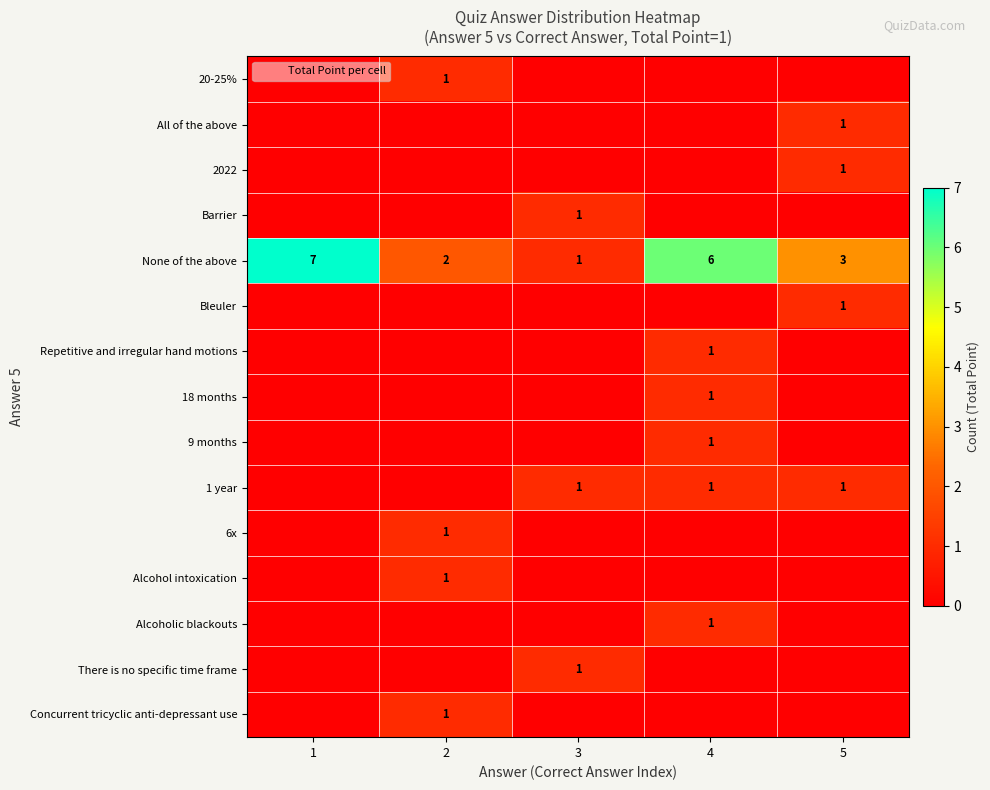

Which series has the largest total across all categories?

None of the above